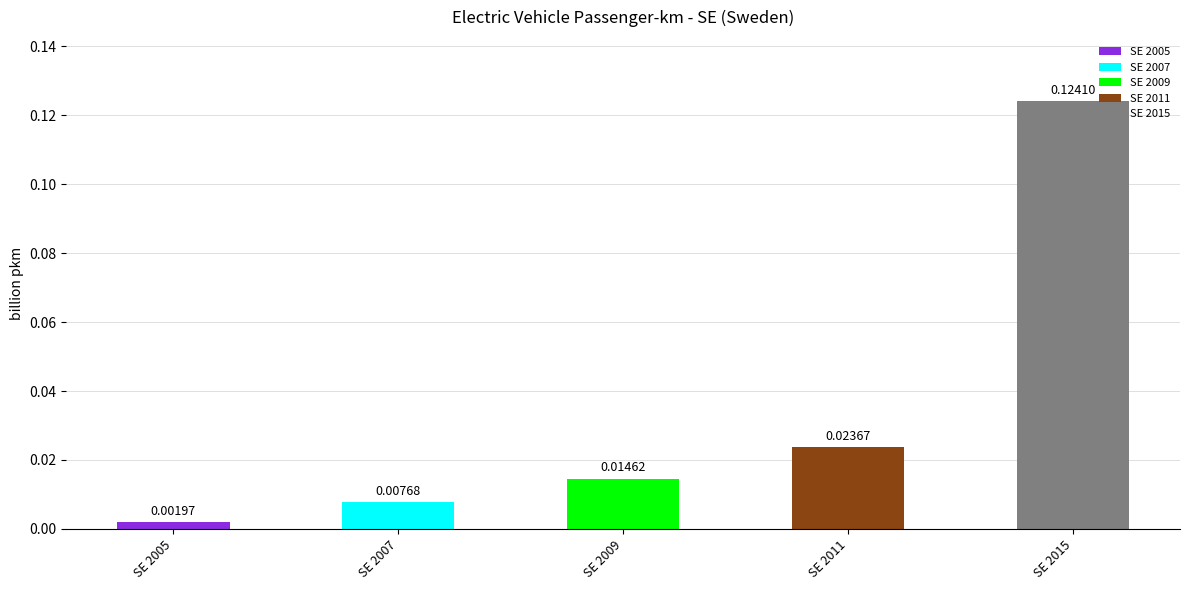

At which label is the value closest to 0?

SE 2005